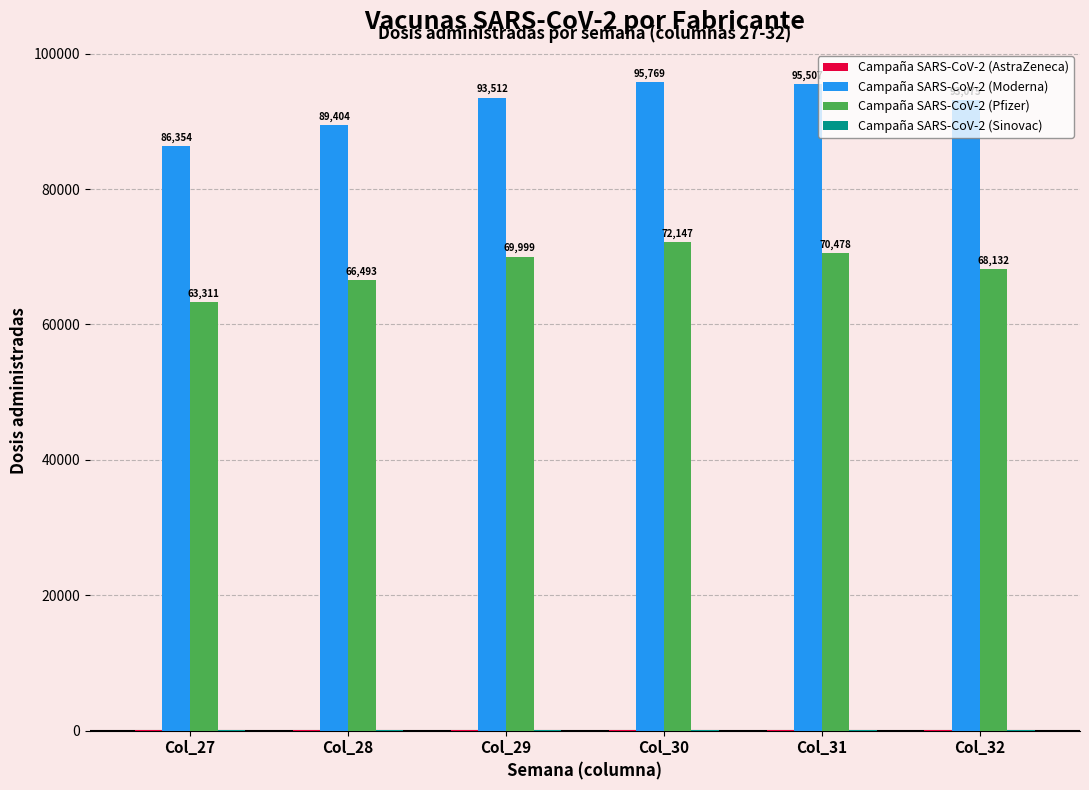

Which label corresponds to the largest value in the chart?

Col_30